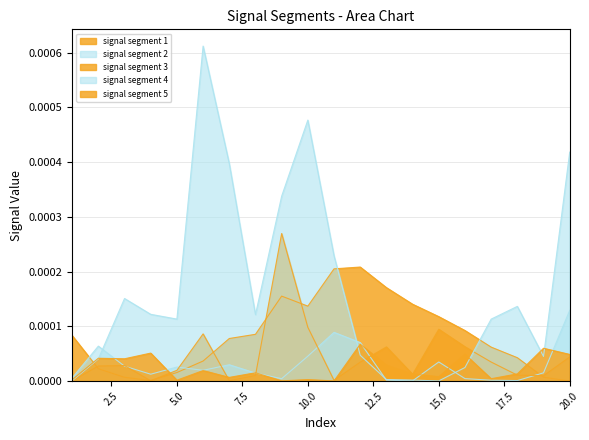

The signal segment 5 series shows 0.0 at 17. True or false?

False